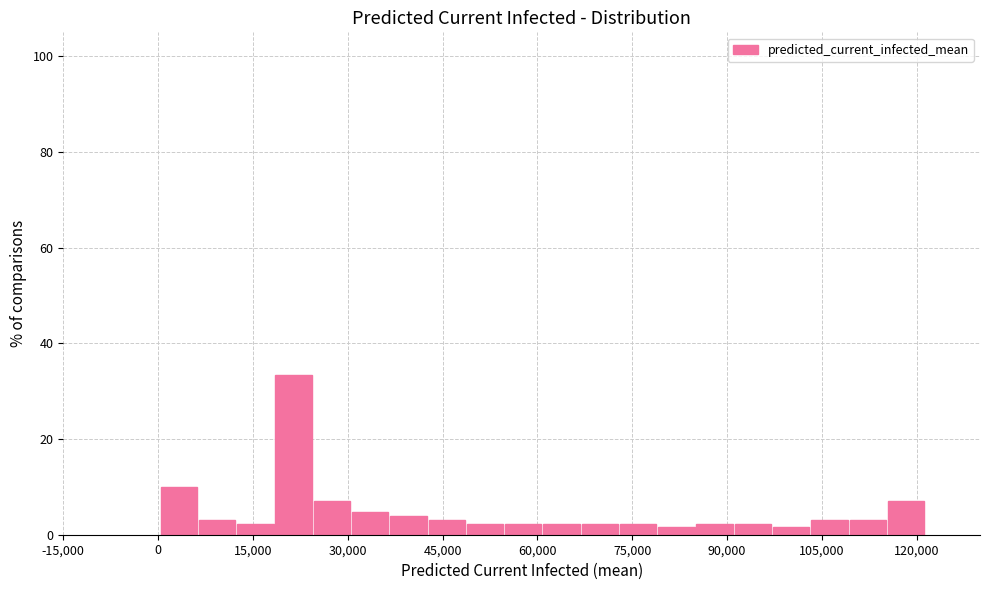

Around what value on the x-axis is the tallest bar? Give the approximate position of its centre, as read against the axis.

22000